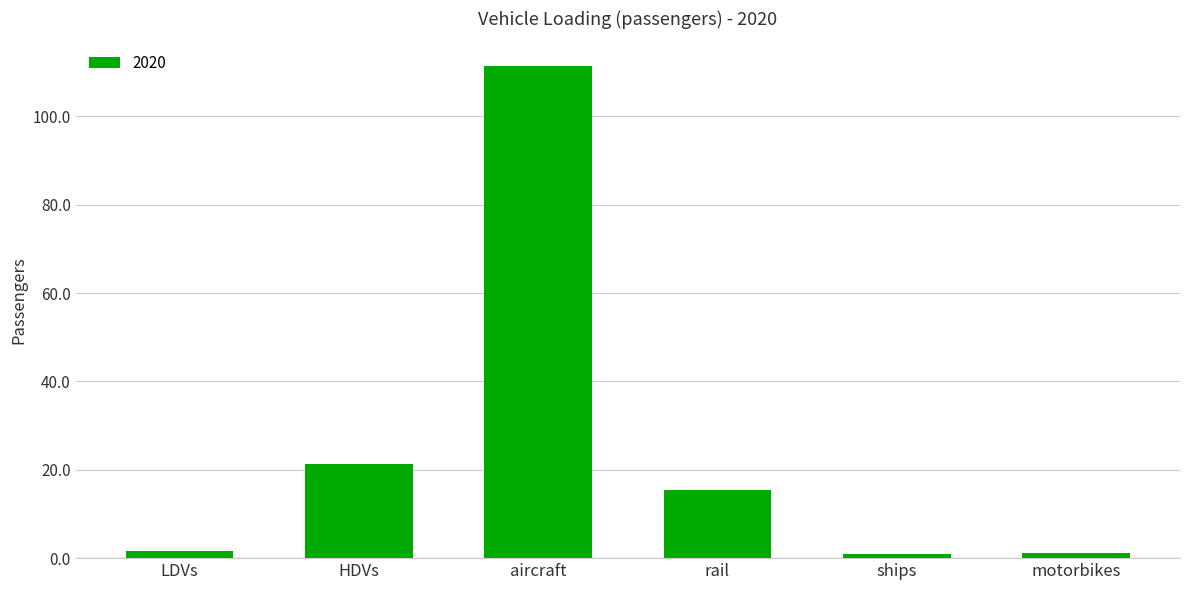

How many bars are there in total?

6